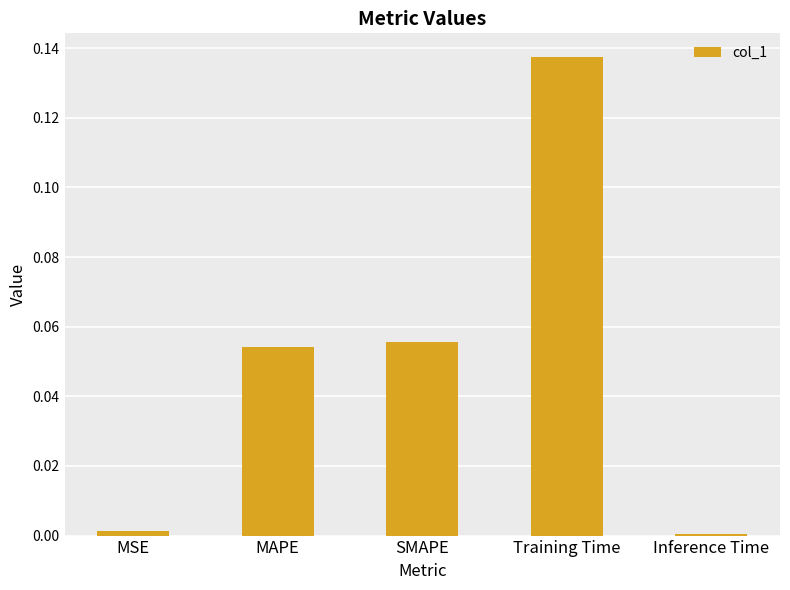

What is the label of the 3rd bar from the right?

SMAPE